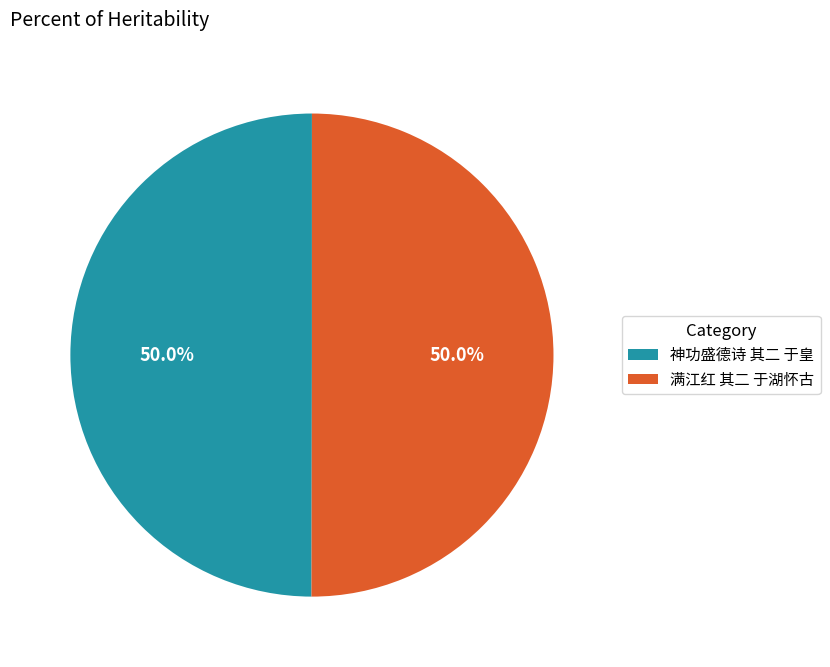

Combined, do 神功盛德诗 其二 于皇 and 满江红 其二 于湖怀古 account for over 50%?

Yes